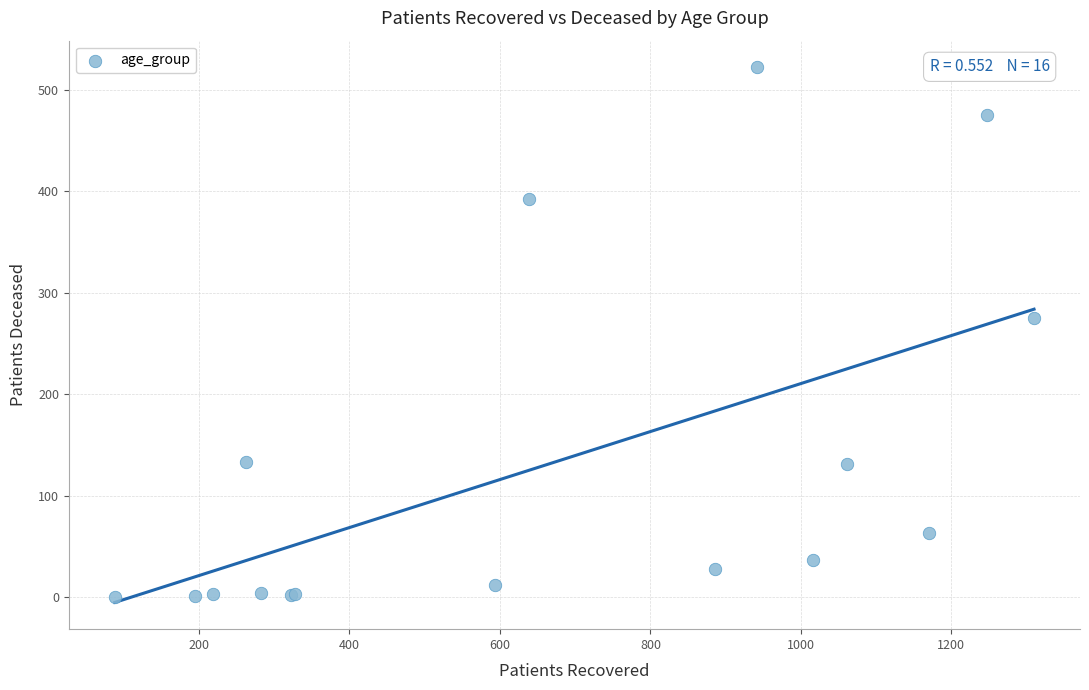

What Y value in the scatter plot is closest to 261?

275